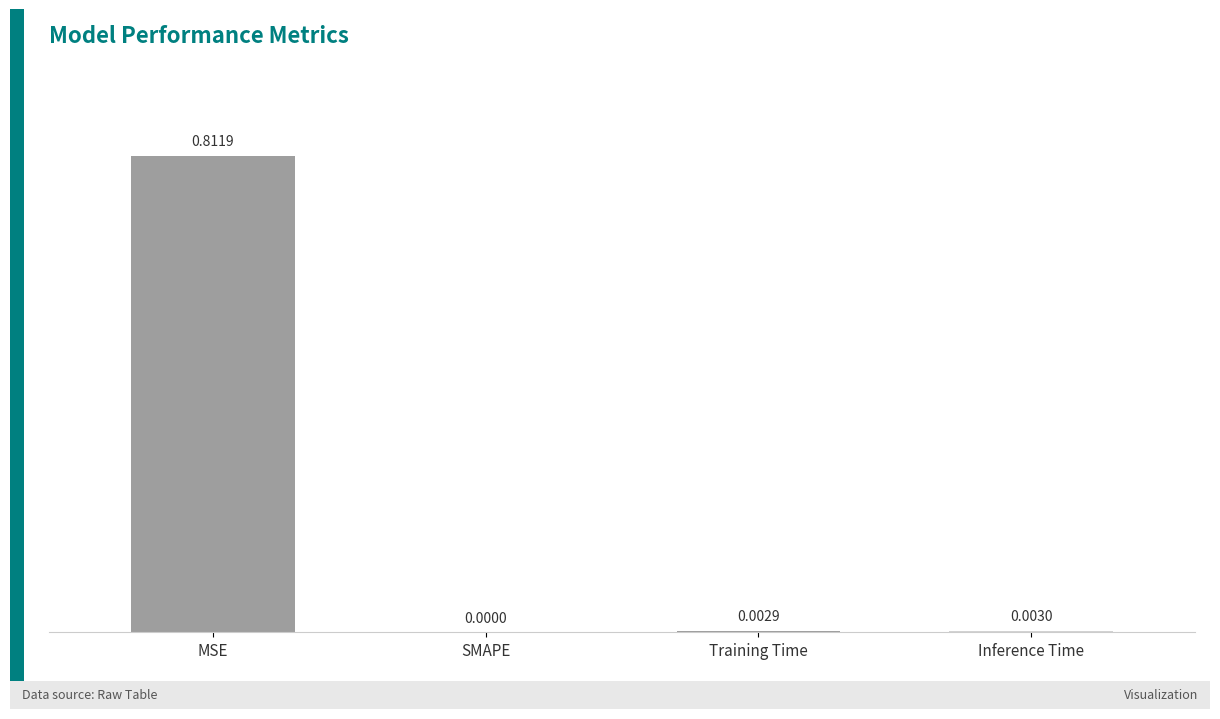

Which has a higher value, Inference Time or MSE?

MSE